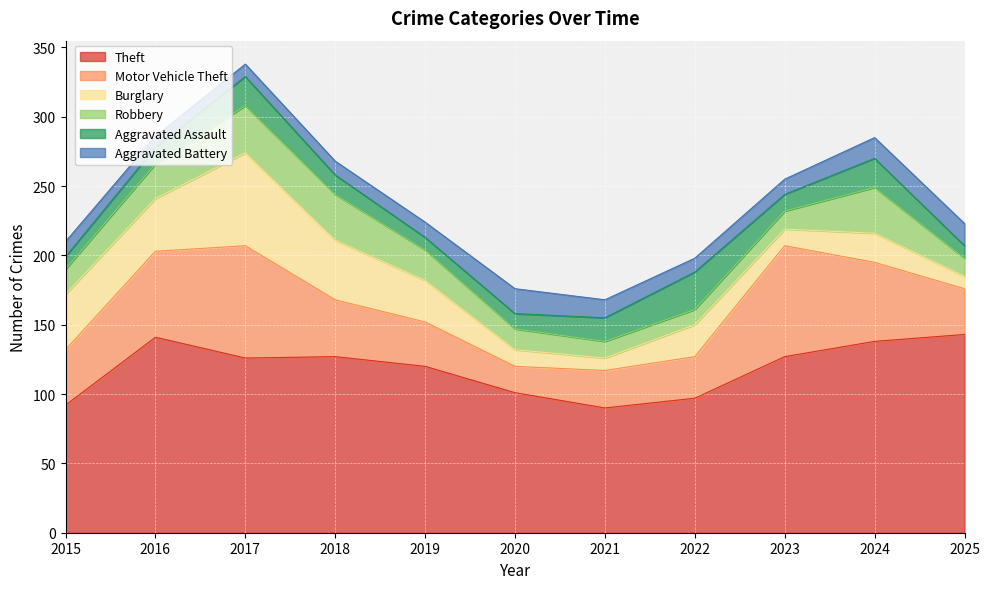

What value does the Motor Vehicle Theft series have at 2016?

62